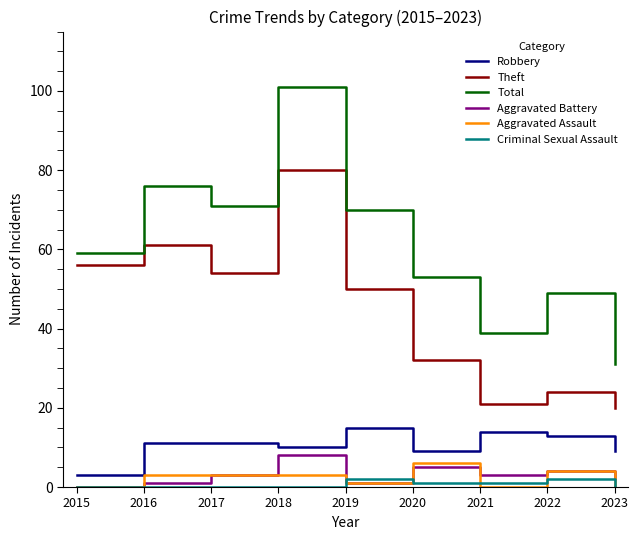

True or false: Total and Criminal Sexual Assault intersect in this chart.

False